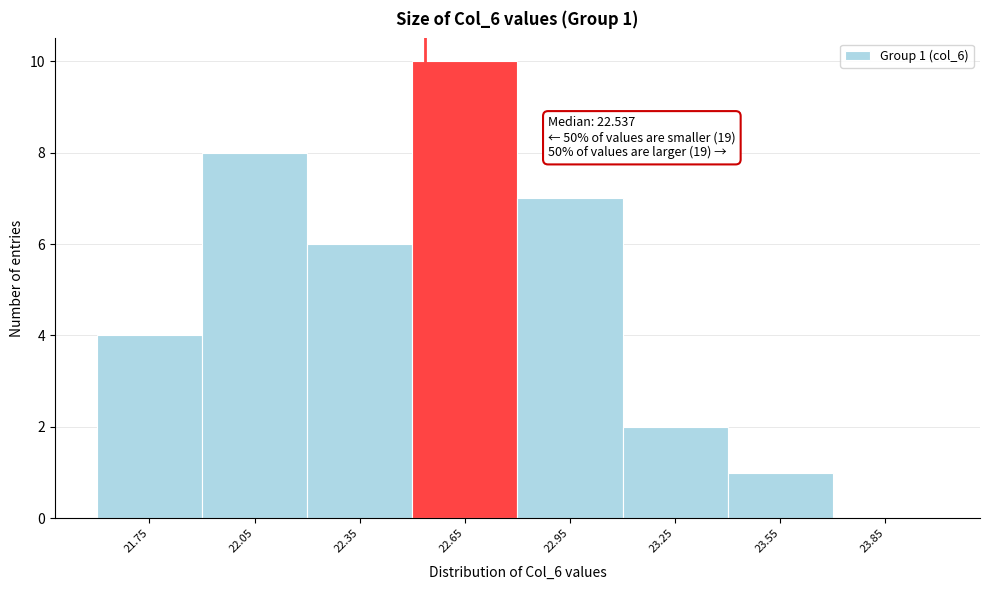

Which range on the x-axis has the tallest bar?

22.5 to 22.8